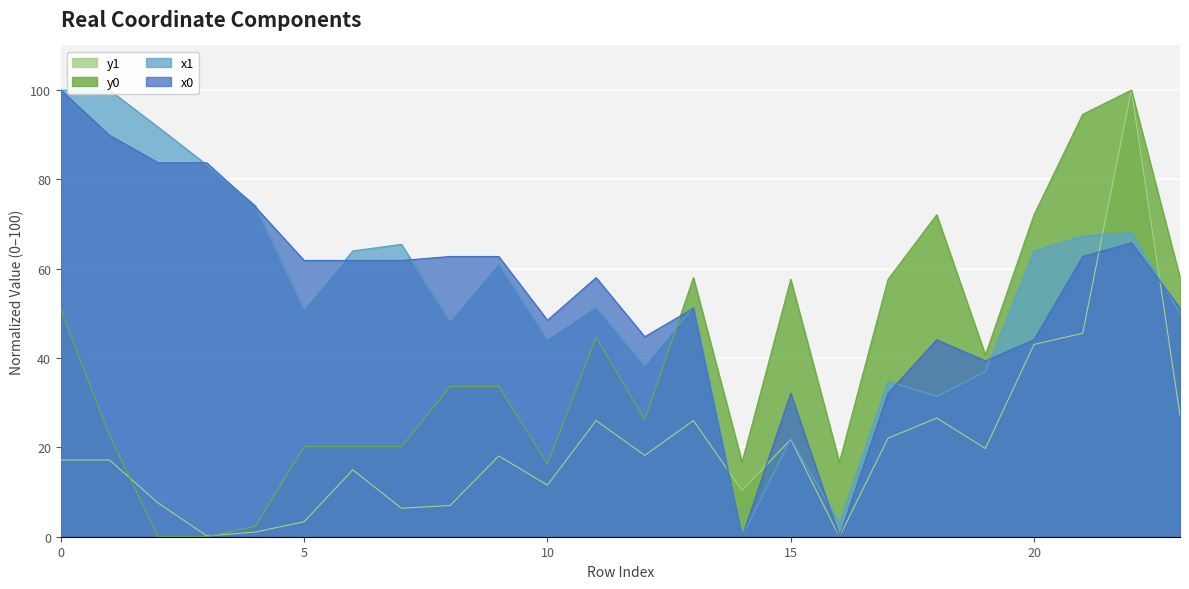

How many interior local valleys does the x0 series have?

5